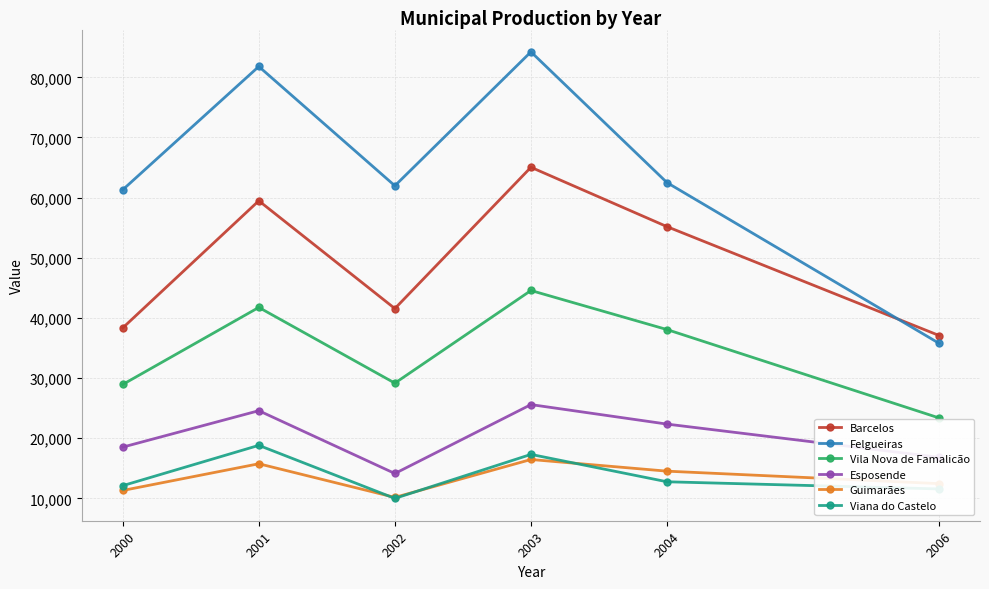

Is this an area chart (filled region under the line)?

No